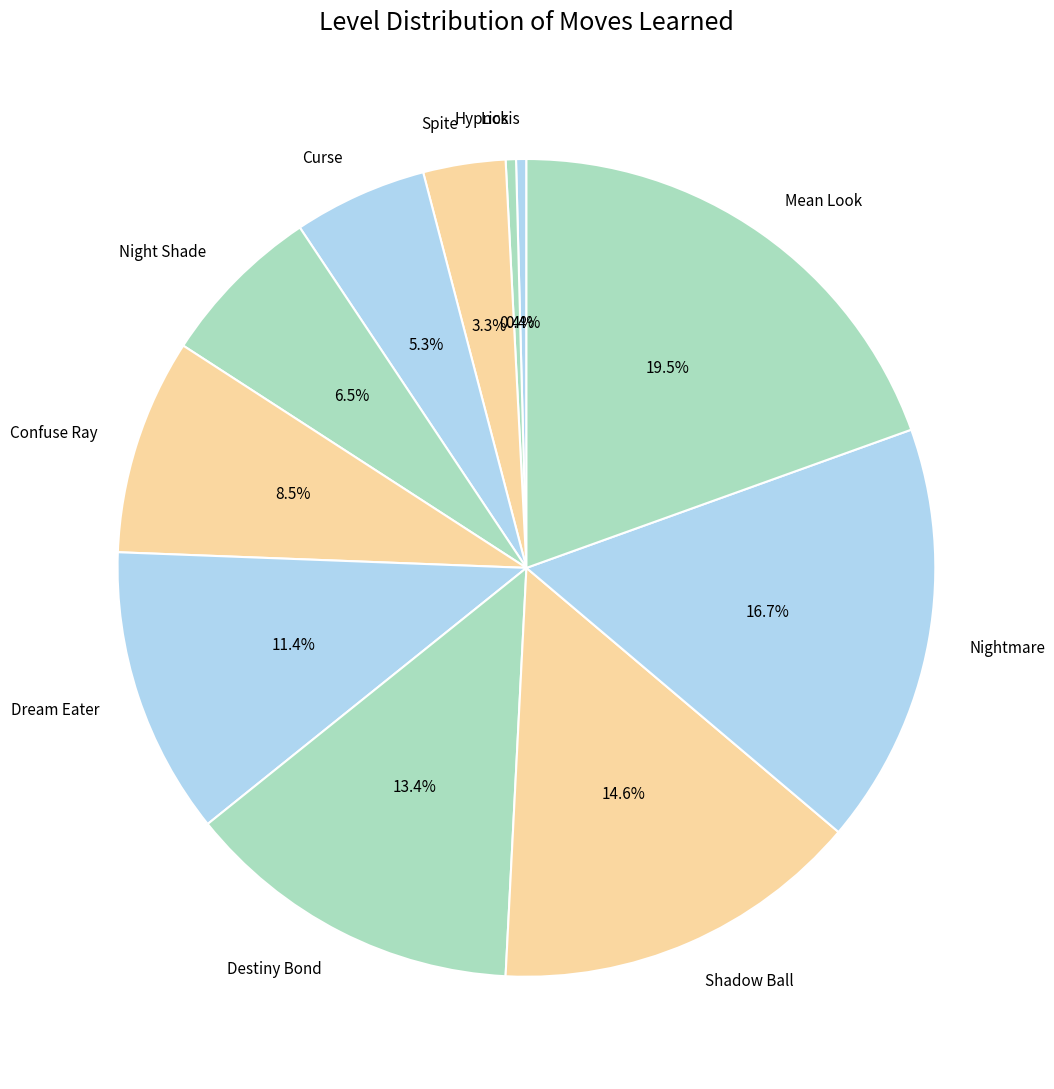

Which slice is the largest?

Mean Look